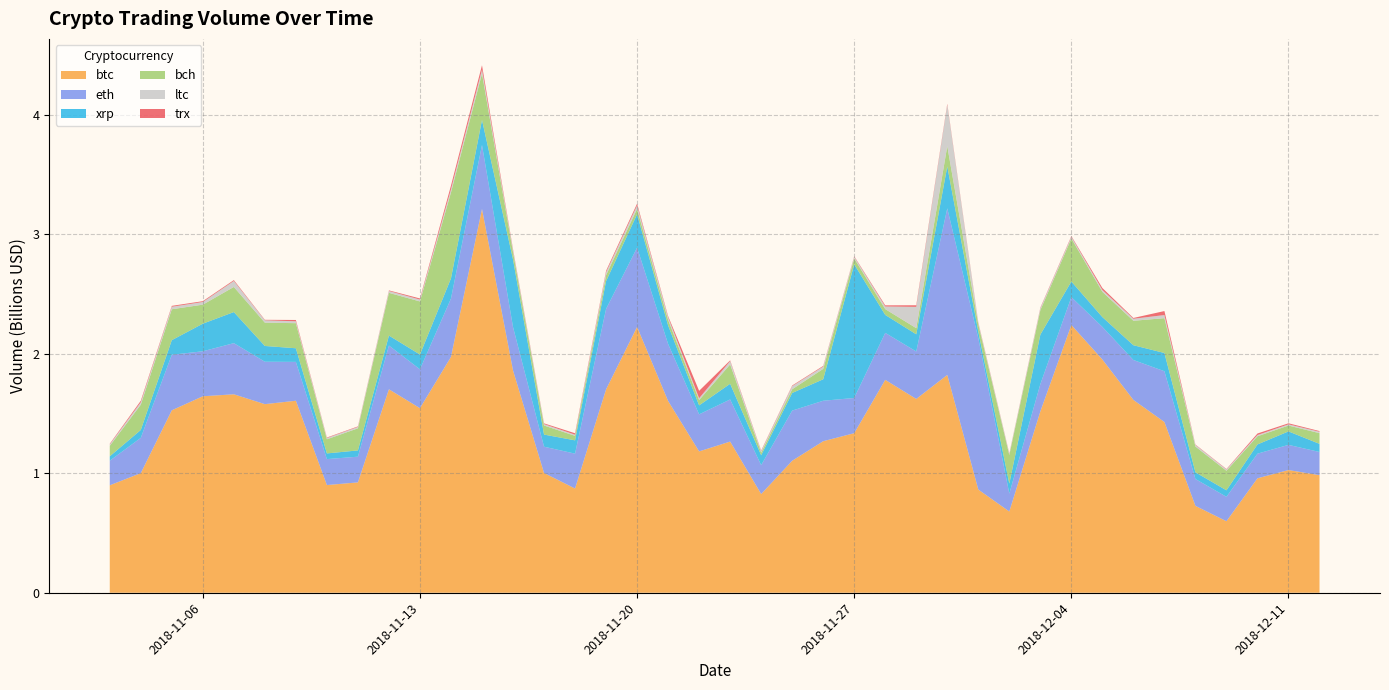

Reading left to right, what are all the values shown in this chart?

btc: 2018-11-03=898904152.0	2018-11-04=1000330351.7	2018-11-05=1526351658.0	2018-11-06=1643709016.1	2018-11-07=1660244922.6	2018-11-08=1577746484.2	2018-11-09=1606288846.2	2018-11-10=900933858.9	2018-11-11=923289075.3	2018-11-12=1702047793.1	2018-11-13=1544080868.0	2018-11-14=1972712136.3	2018-11-15=3210401973.4	2018-11-16=1860124129.5	2018-11-17=1001788269.5	2018-11-18=871987391.4	2018-11-19=1701289290.2	2018-11-20=2223981094.5	2018-11-21=1604174175.5	2018-11-22=1182450228.4	2018-11-23=1264709128.9	2018-11-24=825654686.8	2018-11-25=1104233413.2	2018-11-26=1267714108.4	2018-11-27=1334845193.7	2018-11-28=1780977162.2	2018-11-29=1621312603.9	2018-11-30=1822256275.4	2018-12-01=863291233.1	2018-12-02=679609406.5	2018-12-03=1516809577.3	2018-12-04=2239874304.5	2018-12-05=1951232814.8	2018-12-06=1612978870.8	2018-12-07=1428384444.4	2018-12-08=726796650.4	2018-12-09=598233378.8	2018-12-10=957540580.8	2018-12-11=1026360160.2	2018-12-12=983646185.8
eth: 2018-11-03=205632655.4	2018-11-04=295535862.2	2018-11-05=464554569.3	2018-11-06=376339578.1	2018-11-07=427895597.5	2018-11-08=354937576.4	2018-11-09=325064679.1	2018-11-10=217167925.4	2018-11-11=214920617.0	2018-11-12=366125048.4	2018-11-13=325170343.0	2018-11-14=488483648.5	2018-11-15=535321510.0	2018-11-16=363066936.4	2018-11-17=220031579.0	2018-11-18=291785814.5	2018-11-19=673261132.4	2018-11-20=663010056.4	2018-11-21=477088090.7	2018-11-22=310002601.4	2018-11-23=352175110.2	2018-11-24=241784659.1	2018-11-25=419569802.8	2018-11-26=338582835.7	2018-11-27=294426612.3	2018-11-28=393049243.8	2018-11-29=396975230.4	2018-11-30=1393460513.5	2018-12-01=1265929237.8	2018-12-02=150169754.0	2018-12-03=228299477.1	2018-12-04=233314955.8	2018-12-05=272814722.7	2018-12-06=334132604.3	2018-12-07=424732998.3	2018-12-08=224578847.1	2018-12-09=204485430.6	2018-12-10=205927949.9	2018-12-11=210785867.6	2018-12-12=194003210.5
xrp: 2018-11-03=36698598.7	2018-11-04=66003053.5	2018-11-05=122144545.1	2018-11-06=230986973.4	2018-11-07=260043368.3	2018-11-08=131822720.1	2018-11-09=113977182.6	2018-11-10=47572465.9	2018-11-11=52493342.8	2018-11-12=83274051.4	2018-11-13=123687415.8	2018-11-14=168637602.3	2018-11-15=209767453.0	2018-11-16=565371838.3	2018-11-17=101357388.8	2018-11-18=111226937.1	2018-11-19=232251678.1	2018-11-20=279561923.6	2018-11-21=155186242.3	2018-11-22=75123287.8	2018-11-23=131214884.0	2018-11-24=82860695.7	2018-11-25=147490944.0	2018-11-26=179667900.0	2018-11-27=1118141164.7	2018-11-28=150238767.2	2018-11-29=143906112.8	2018-11-30=350768685.0	2018-12-01=55438136.7	2018-12-02=83409798.5	2018-12-03=414455729.9	2018-12-04=130527232.6	2018-12-05=82015718.9	2018-12-06=123635467.6	2018-12-07=152601959.6	2018-12-08=56309131.1	2018-12-09=54253028.0	2018-12-10=77271377.1	2018-12-11=112655641.9	2018-12-12=67765482.6
bch: 2018-11-03=87725596.6	2018-11-04=211308003.0	2018-11-05=258596030.7	2018-11-06=159140019.1	2018-11-07=210022101.7	2018-11-08=194895166.7	2018-11-09=209862047.7	2018-11-10=118005322.0	2018-11-11=184864687.6	2018-11-12=357460692.3	2018-11-13=443988069.1	2018-11-14=718969154.6	2018-11-15=387565034.3	2018-11-16=62000000.0	2018-11-17=75782888.8	2018-11-18=37394346.1	2018-11-19=49543787.8	2018-11-20=44748145.3	2018-11-21=46150627.0	2018-11-22=44262661.0	2018-11-23=161887050.5	2018-11-24=22200791.4	2018-11-25=30955013.0	2018-11-26=86705206.5	2018-11-27=49092055.6	2018-11-28=48613658.3	2018-11-29=51239916.6	2018-11-30=169231237.4	2018-12-01=61228524.8	2018-12-02=238992136.7	2018-12-03=204470178.9	2018-12-04=360270194.3	2018-12-05=211120643.0	2018-12-06=204542352.8	2018-12-07=291278871.2	2018-12-08=215301316.1	2018-12-09=163377082.6	2018-12-10=68496944.7	2018-12-11=48959063.6	2018-12-12=89494315.8
ltc: 2018-11-03=11606934.7	2018-11-04=20625931.9	2018-11-05=20985387.0	2018-11-06=22215017.2	2018-11-07=50273001.4	2018-11-08=19952386.9	2018-11-09=15657448.1	2018-11-10=10807148.4	2018-11-11=11829964.0	2018-11-12=15479117.7	2018-11-13=15945215.0	2018-11-14=26673233.1	2018-11-15=33684485.9	2018-11-16=15487894.3	2018-11-17=12055660.3	2018-11-18=9999319.6	2018-11-19=25050078.9	2018-11-20=28945030.0	2018-11-21=22496411.8	2018-11-22=15775319.3	2018-11-23=27841086.3	2018-11-24=12488039.3	2018-11-25=26422464.9	2018-11-26=19634229.2	2018-11-27=14145311.6	2018-11-28=22023466.2	2018-11-29=178217871.9	2018-11-30=345435541.4	2018-12-01=12590762.2	2018-12-02=11515979.2	2018-12-03=15701174.1	2018-12-04=14030424.8	2018-12-05=15686755.5	2018-12-06=16871455.5	2018-12-07=26091744.2	2018-12-08=13794257.5	2018-12-09=11279475.7	2018-12-10=10383293.4	2018-12-11=10300317.6	2018-12-12=11815260.9
trx: 2018-11-03=5365680.7	2018-11-04=12203511.8	2018-11-05=7408885.4	2018-11-06=6836022.7	2018-11-07=7019153.2	2018-11-08=4004659.2	2018-11-09=11139367.5	2018-11-10=4057114.6	2018-11-11=4288044.0	2018-11-12=5076610.4	2018-11-13=9075458.1	2018-11-14=30562174.1	2018-11-15=36112292.8	2018-11-16=8629846.7	2018-11-17=6027150.9	2018-11-18=11852996.6	2018-11-19=11819279.7	2018-11-20=15141547.3	2018-11-21=8843402.9	2018-11-22=61591665.3	2018-11-23=6371609.5	2018-11-24=4914663.2	2018-11-25=5035082.4	2018-11-26=5405175.0	2018-11-27=4416922.6	2018-11-28=9417511.8	2018-11-29=13443629.2	2018-11-30=9000006.3	2018-12-01=4856056.8	2018-12-02=3240246.5	2018-12-03=5158647.9	2018-12-04=5579929.7	2018-12-05=16488841.1	2018-12-06=6593832.3	2018-12-07=33542316.6	2018-12-08=3196936.3	2018-12-09=3357325.5	2018-12-10=12665694.8	2018-12-11=8617956.9	2018-12-12=5921545.8